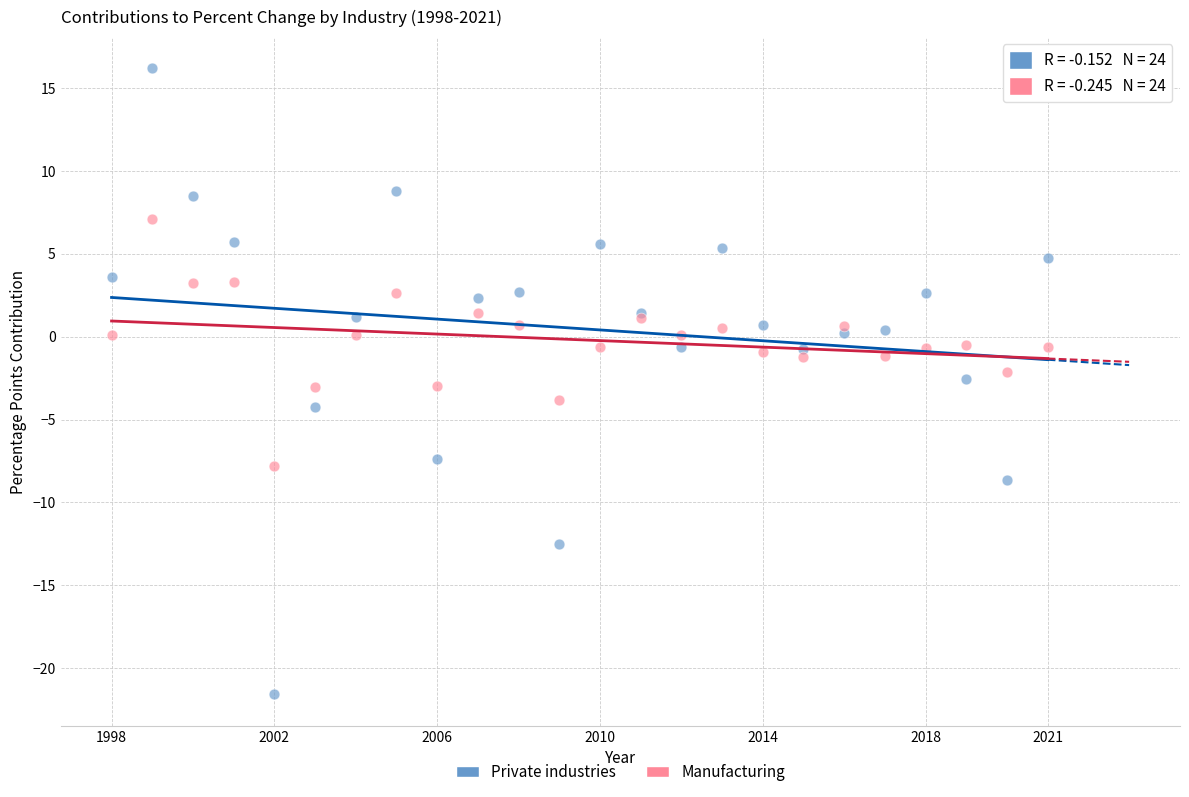

Which series reaches the minimum Y coordinate?

Private industries